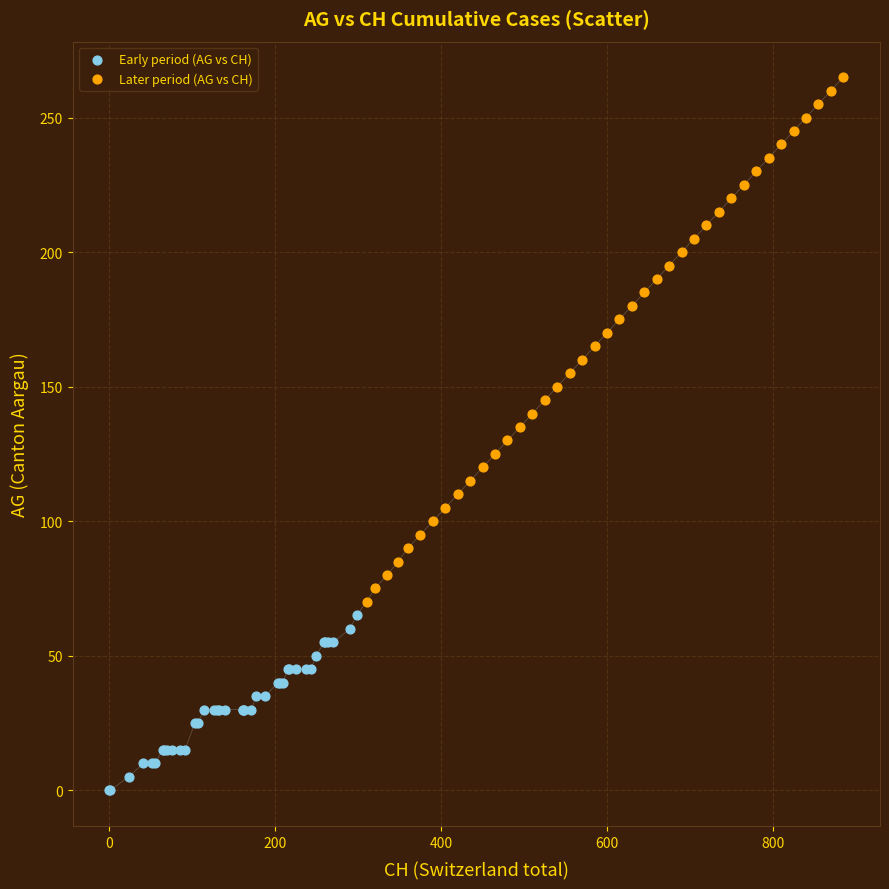

Which series has the widest spread of Y values?

Later period (AG vs CH)